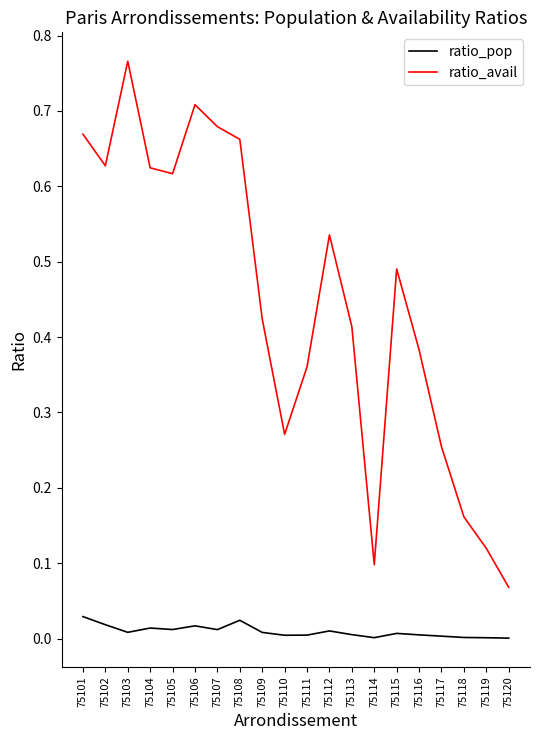

Which series has the largest total across all categories?

ratio_avail